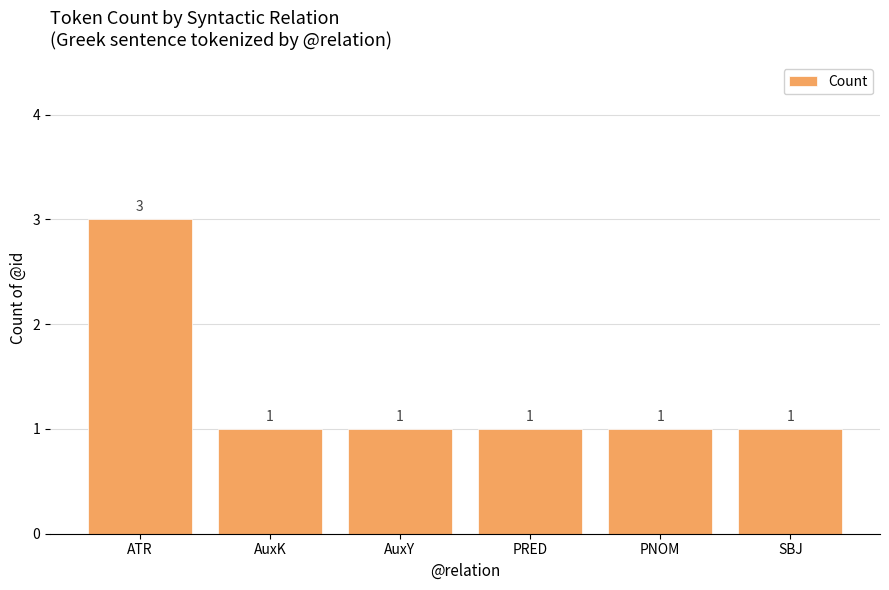

Reading right to left, extract all data points from this chart.

SBJ=1	PNOM=1	PRED=1	AuxY=1	AuxK=1	ATR=3